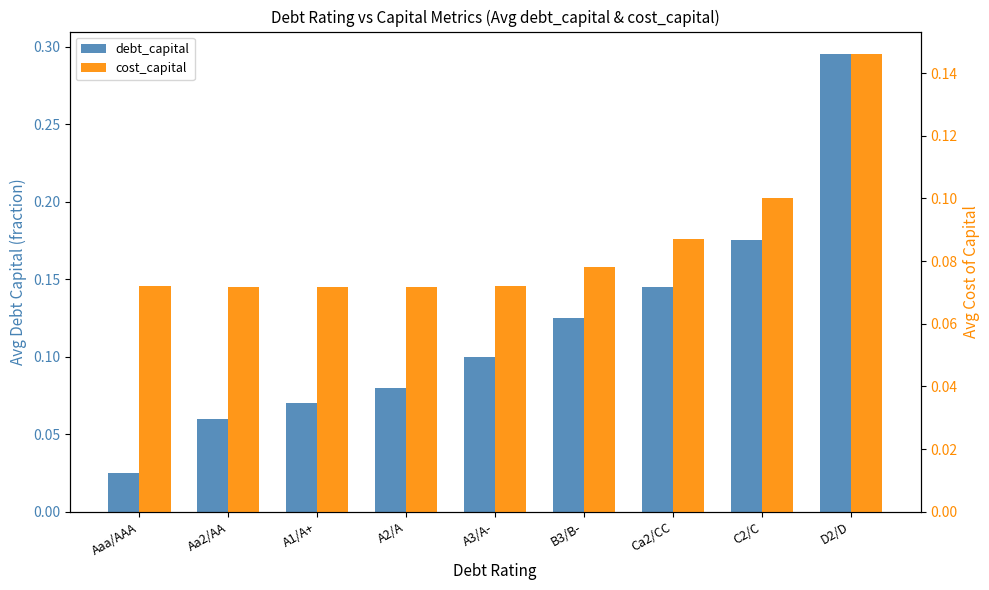

What is the difference between the maximum and minimum values in the debt_capital series?

0.3